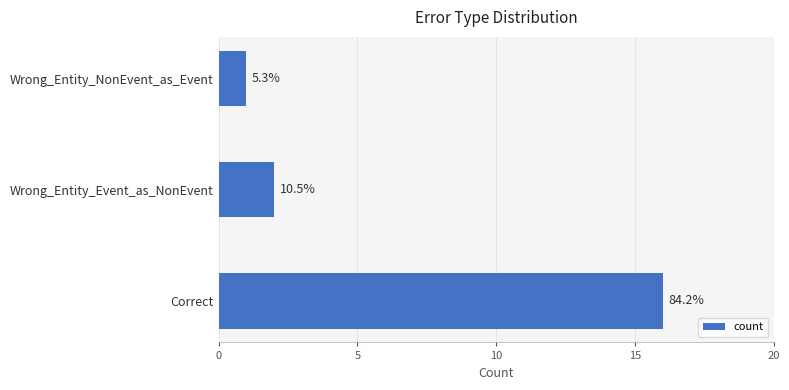

What is the maximum value shown in the chart?

16